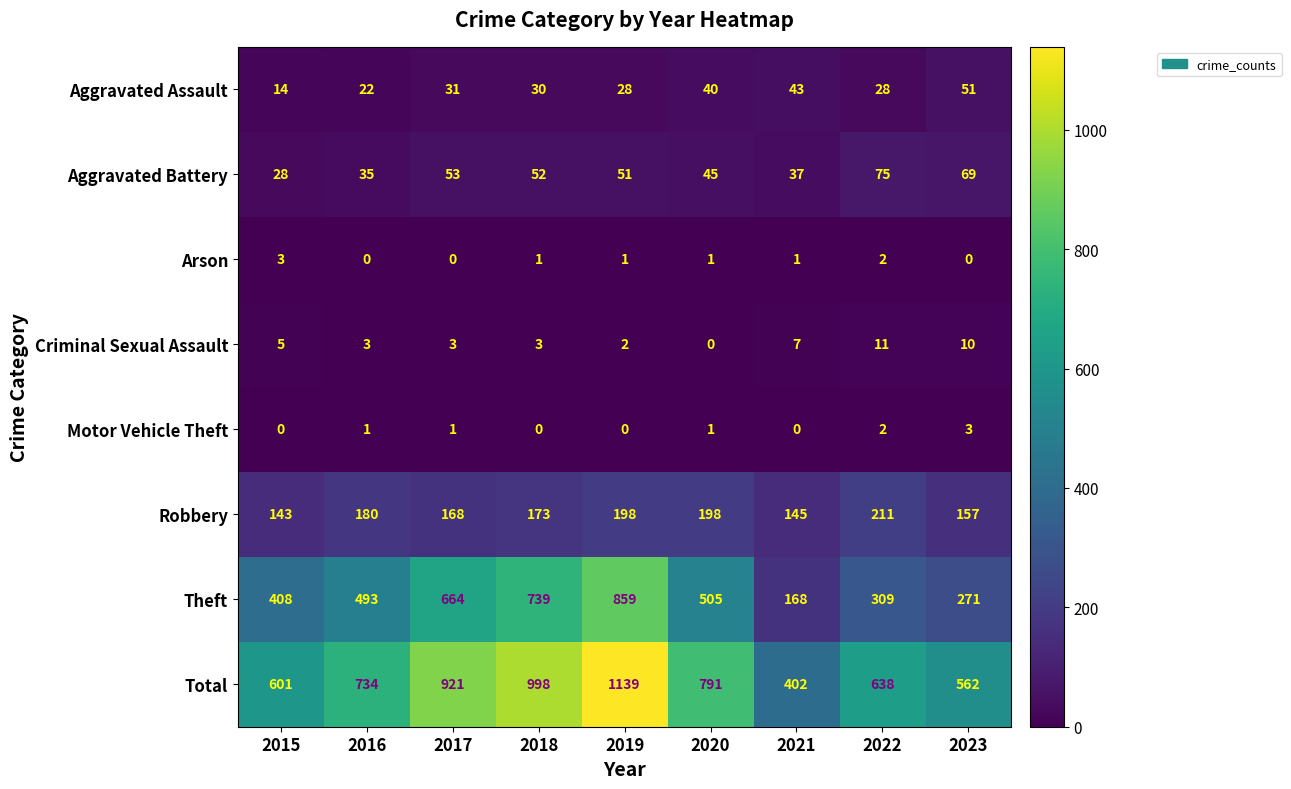

What is the average value of the Criminal Sexual Assault series?

5